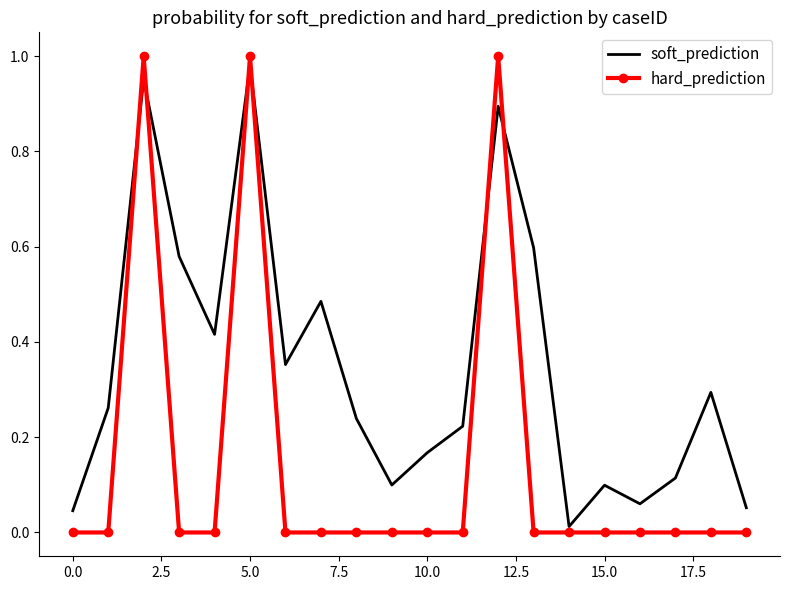

What is the sum of all soft_prediction values?

6.9